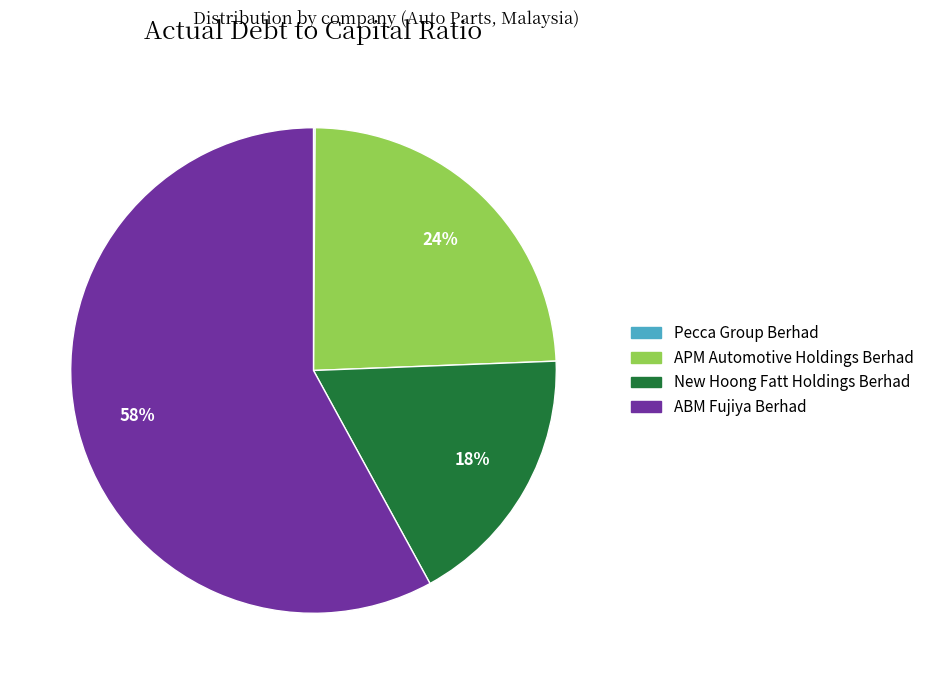

Which slice represents more than half of the pie?

ABM Fujiya Berhad